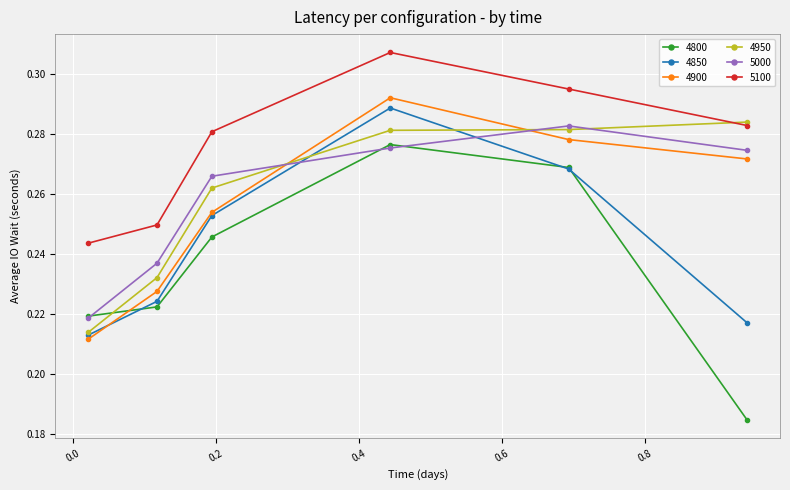

How many 4900 values are between 0 and 1?

6